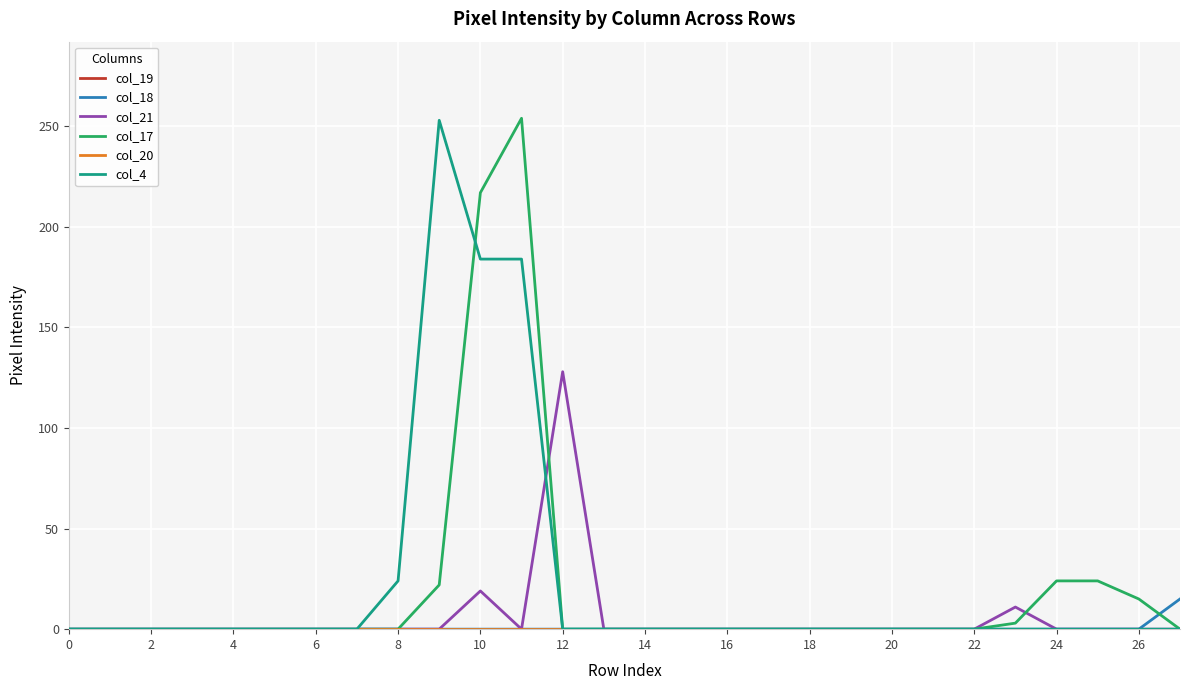

Does the chart have visible grid lines?

Yes